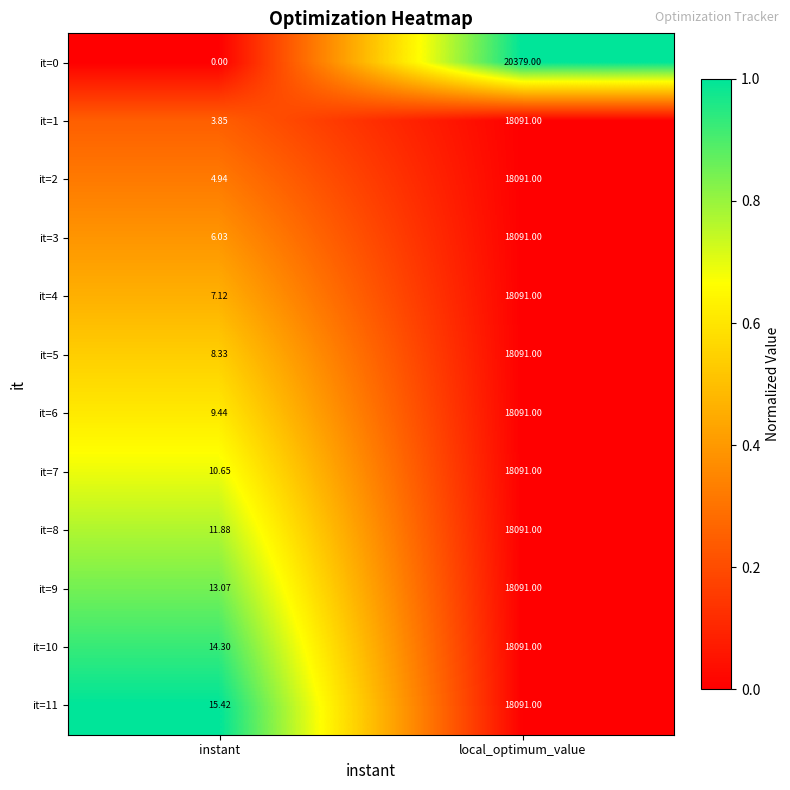

Where is it=9 nearest to the value 9052?

instant